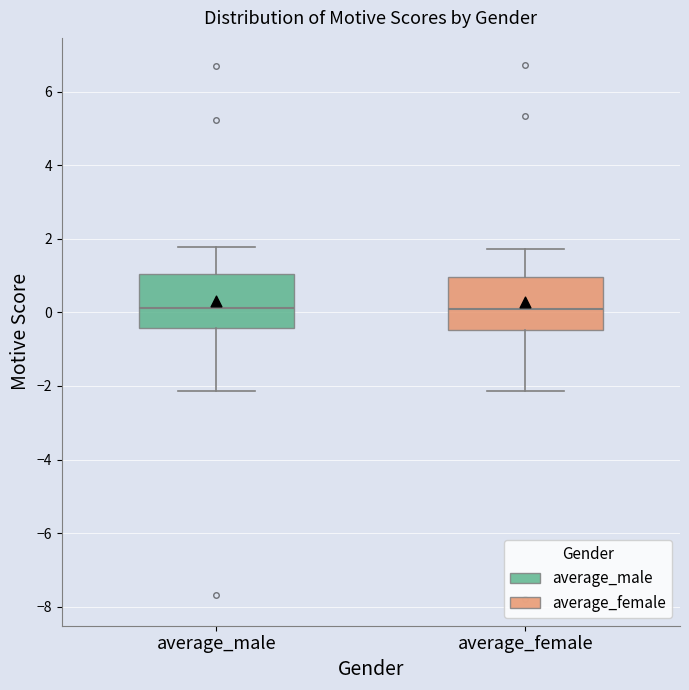

Where is the lower edge of the box for average_male on the y-axis? The values are not printed on the chart, so give them approximately, as read against the axis.

-0.4